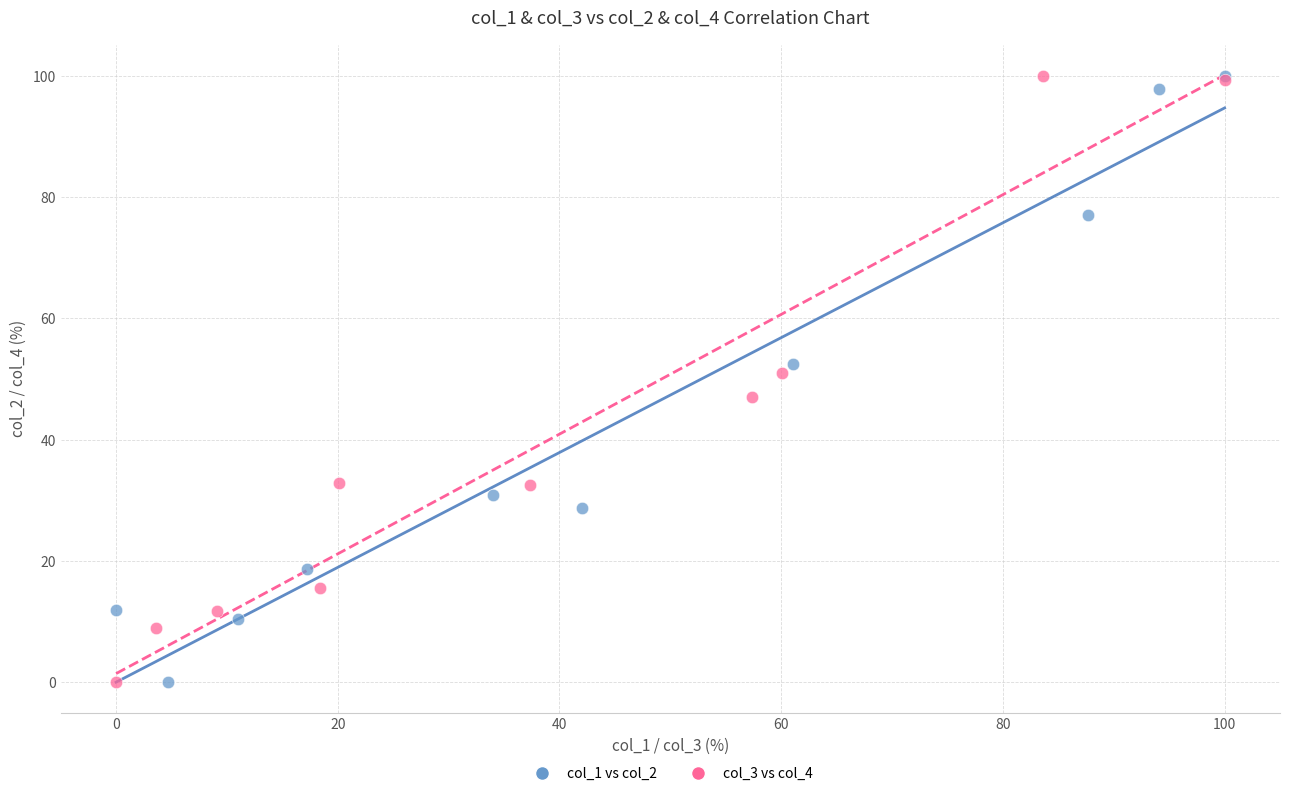

What are all the series names shown in the legend?

col_1 vs col_2, col_3 vs col_4